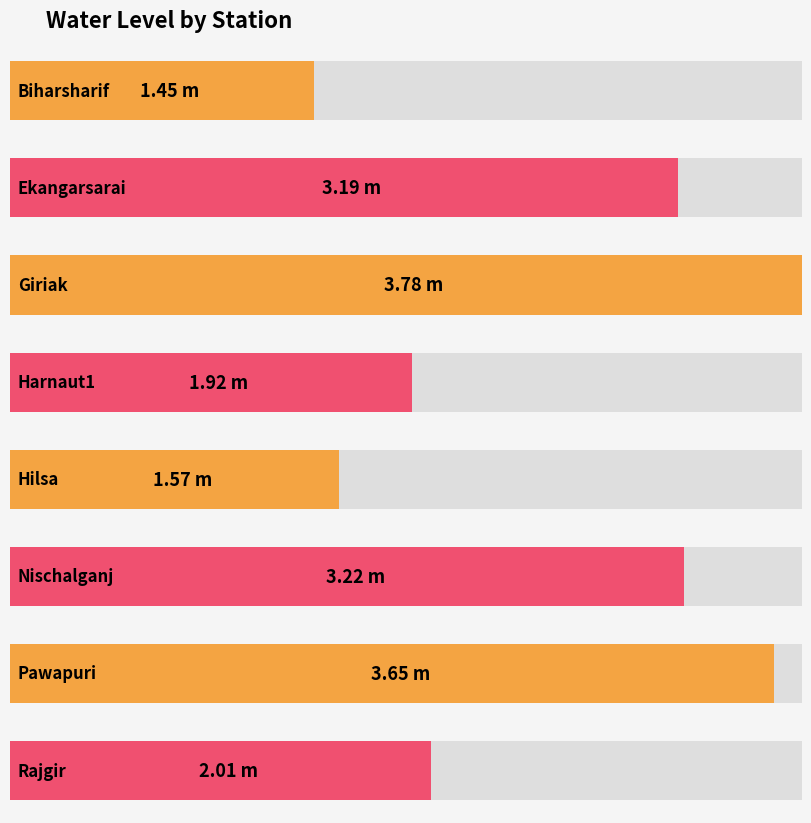

What is the difference between the values at Pawapuri and Harnaut1?

1.7